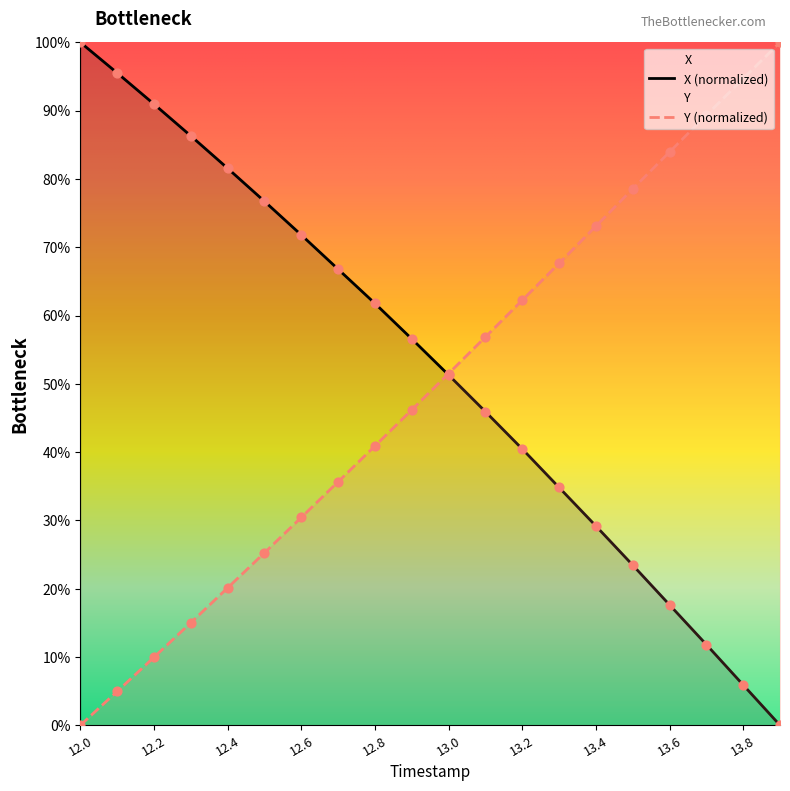

Which series reaches the minimum Y coordinate?

X